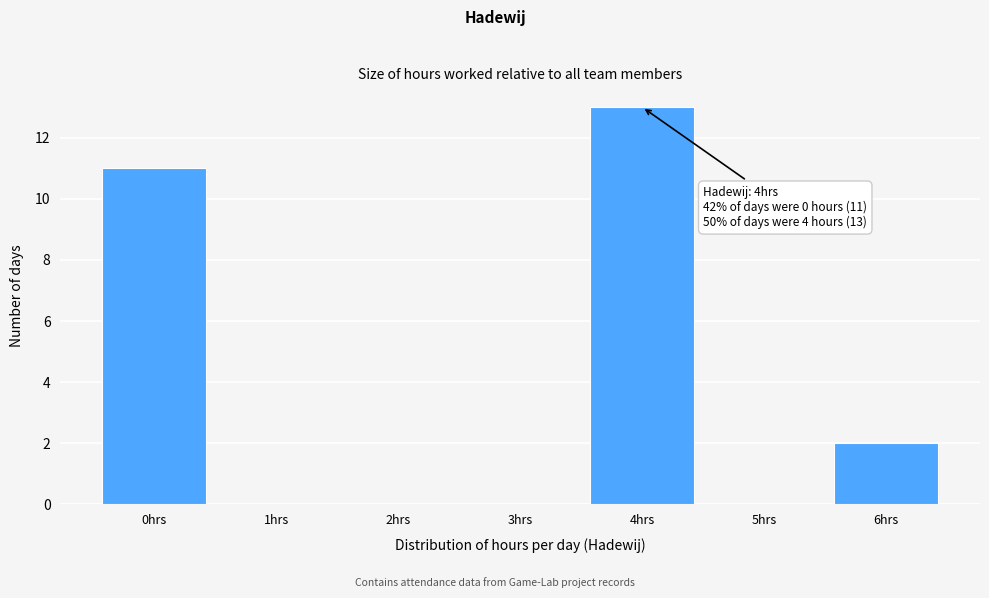

Reading left to right, transcribe all the data shown in this chart.

0hrs=11	1hrs=0	2hrs=0	3hrs=0	4hrs=13	5hrs=0	6hrs=2